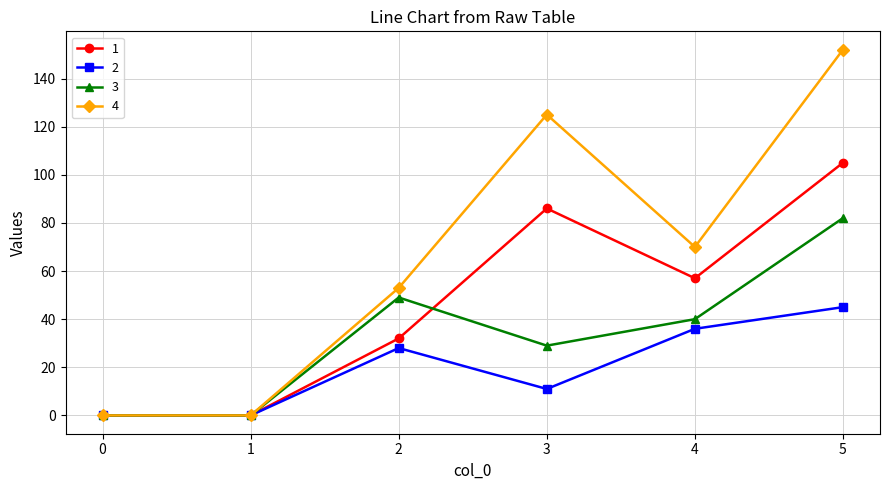

Reading left to right, transcribe all the data shown in this chart.

1: 0=0	1=0	2=32	3=86	4=57	5=105
2: 0=0	1=0	2=28	3=11	4=36	5=45
3: 0=0	1=0	2=49	3=29	4=40	5=82
4: 0=0	1=0	2=53	3=125	4=70	5=152